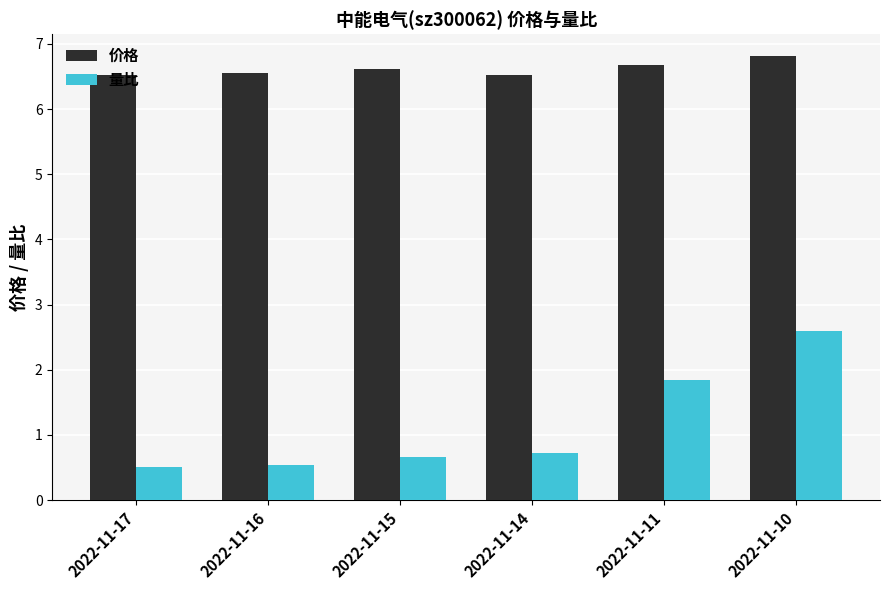

Rank the series by their average value, from lowest to highest.

量比, 价格